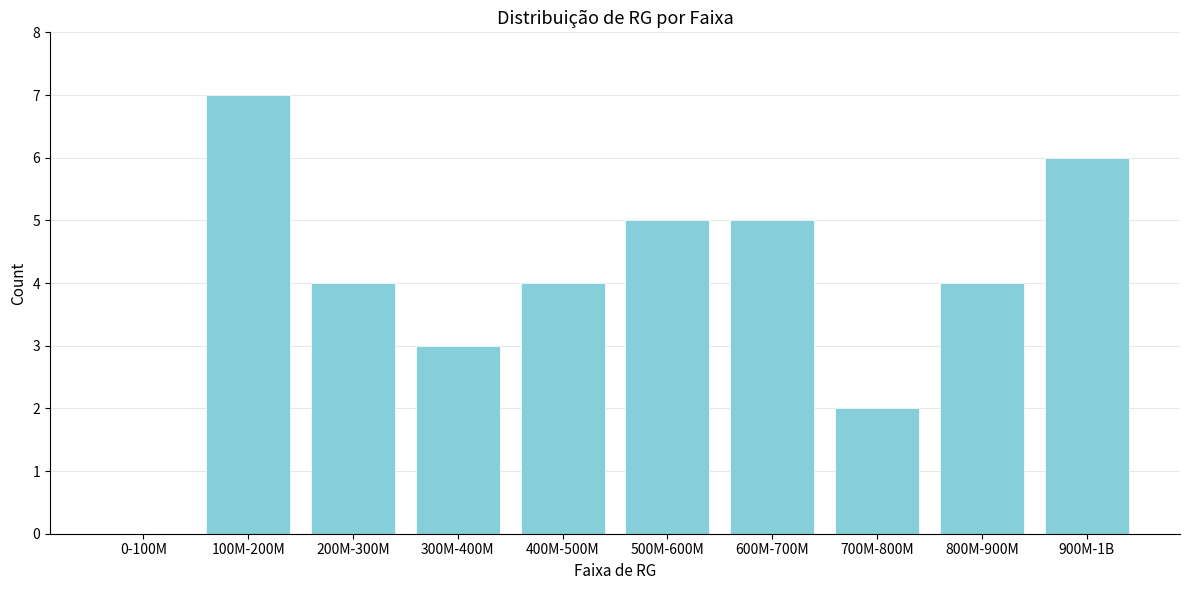

Reading left to right, list all the values displayed in this chart.

0-100M=0	100M-200M=7	200M-300M=4	300M-400M=3	400M-500M=4	500M-600M=5	600M-700M=5	700M-800M=2	800M-900M=4	900M-1B=6